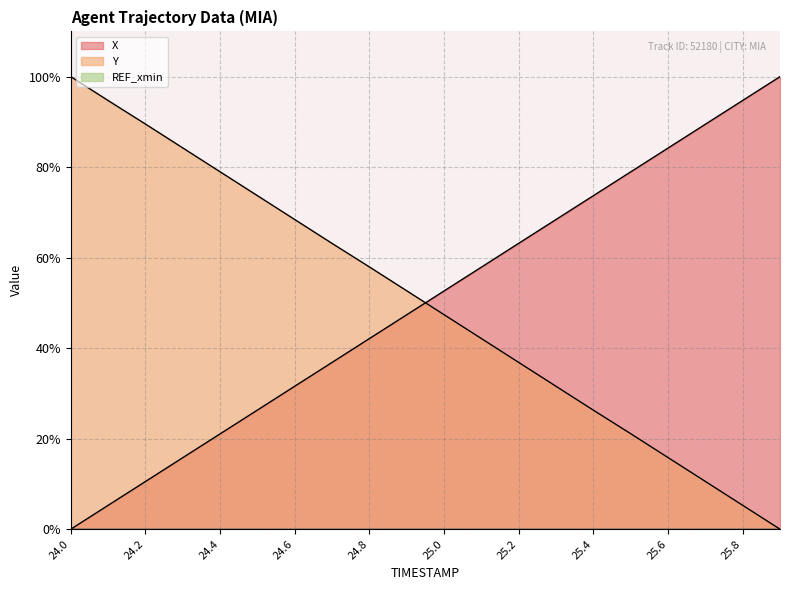

What is the sum of all Y values?

1000.4